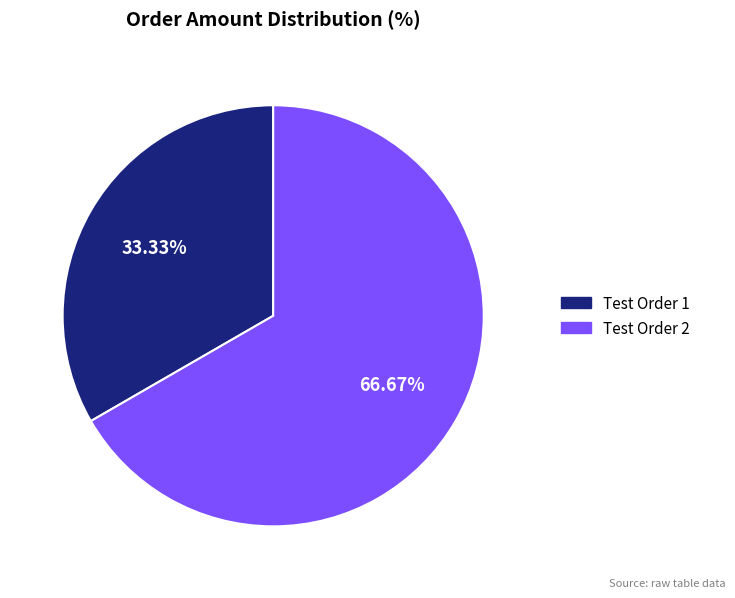

To the nearest percent, what portion does Test Order 2 represent?

67%